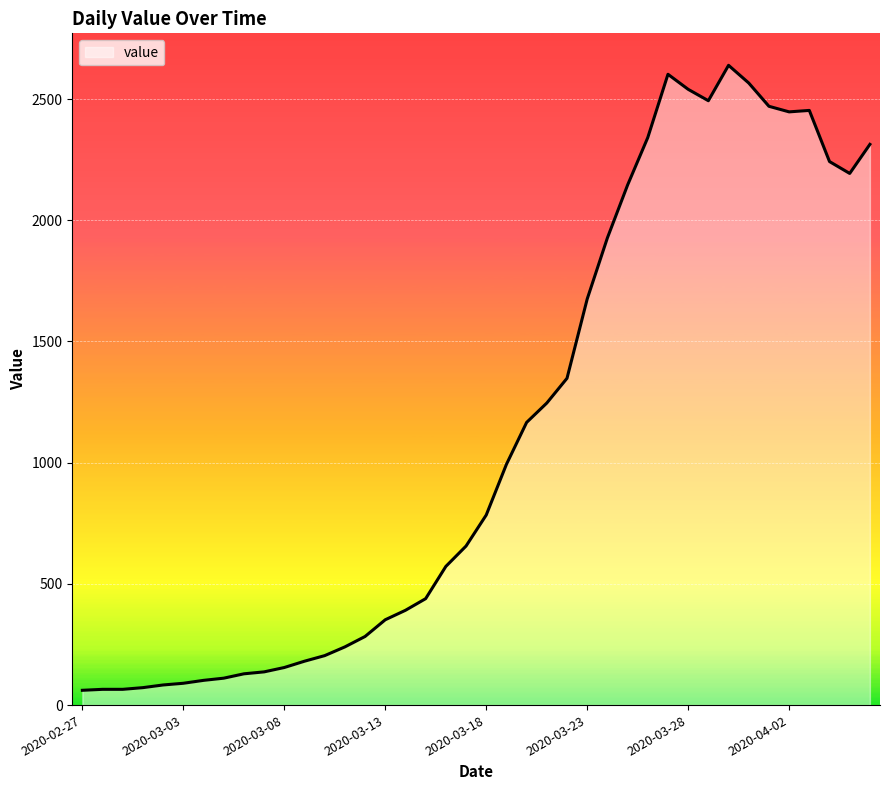

What is the difference between the maximum and minimum values?

2578